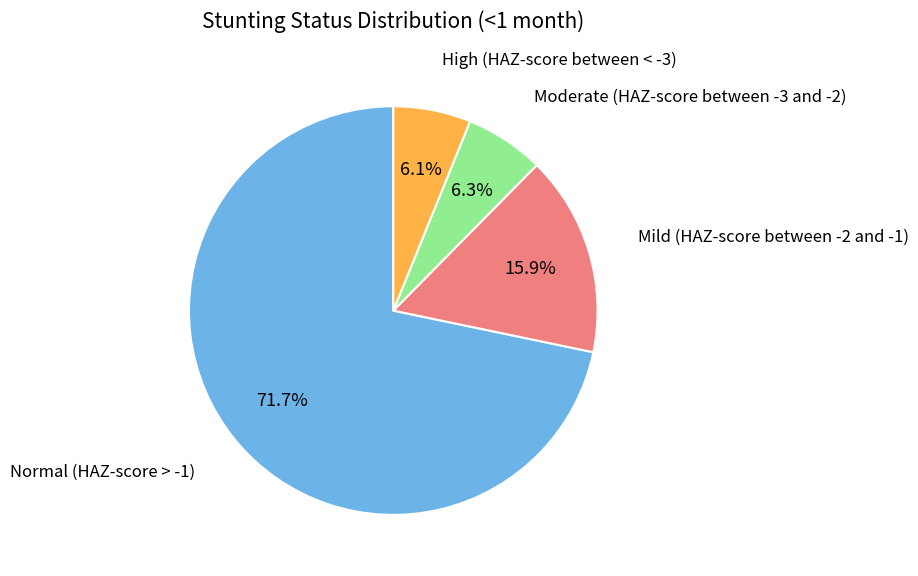

True or false: High (HAZ-score between < -3) accounts for 6% of the total.

True